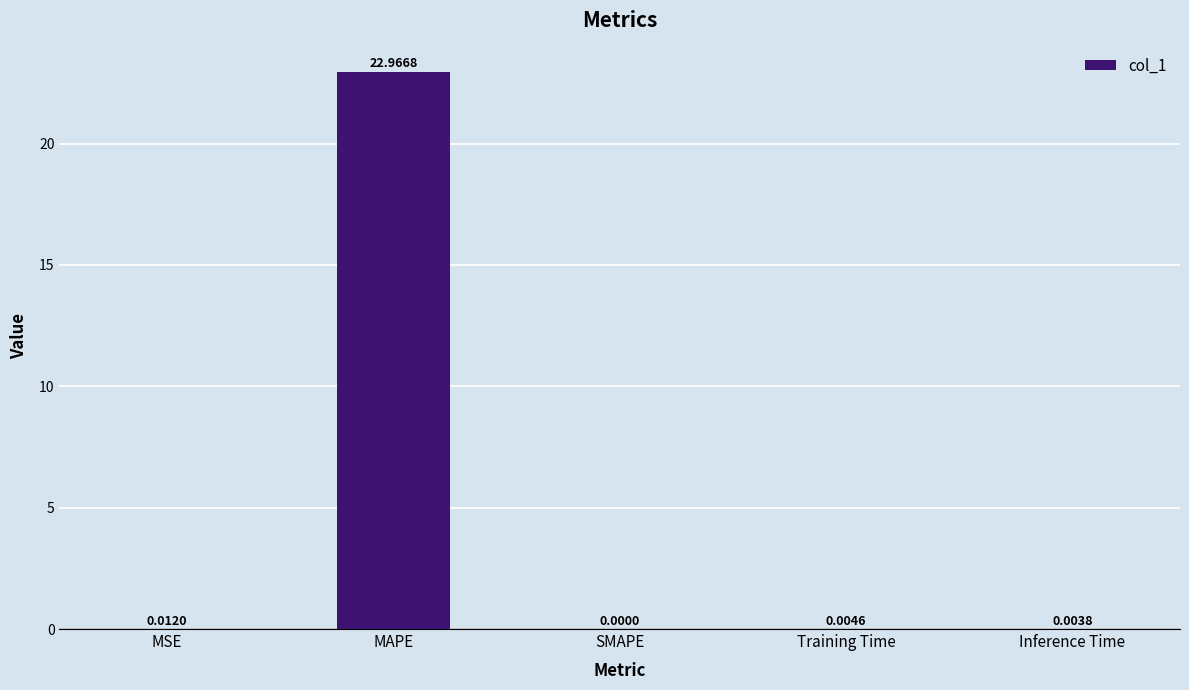

Which category has the highest value across all series?

MAPE